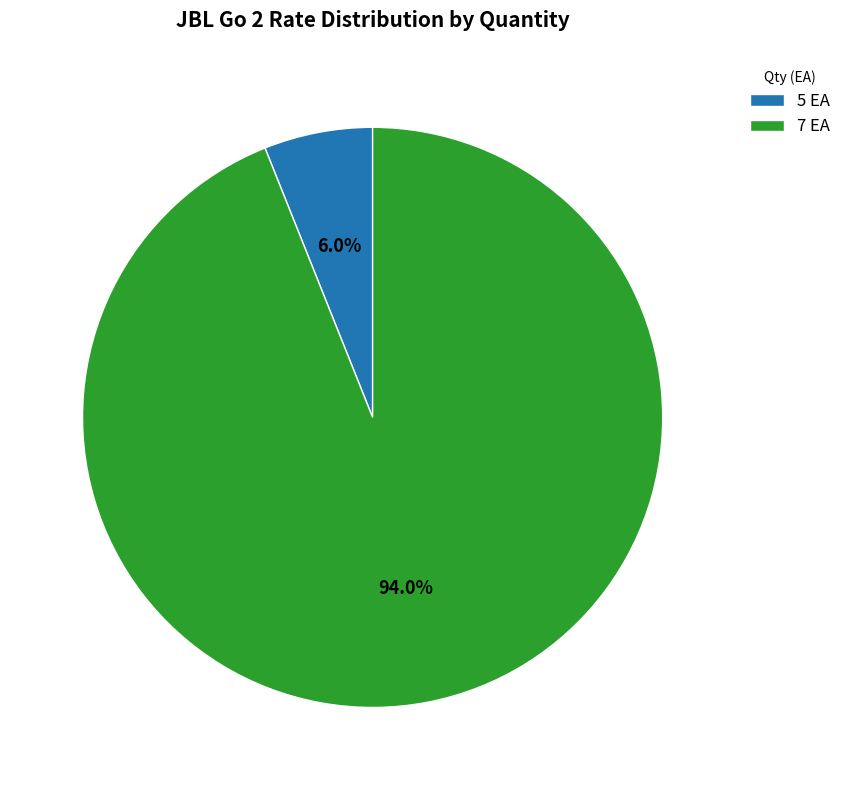

To the nearest percent, what is the average slice percentage?

50%